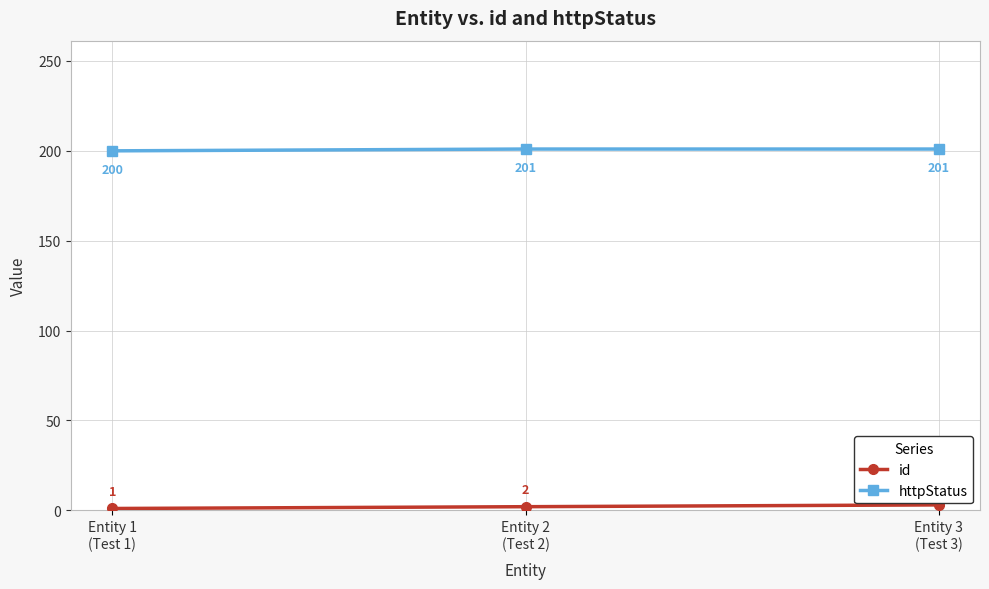

List the series in order of their overall mean, highest first.

httpStatus, id